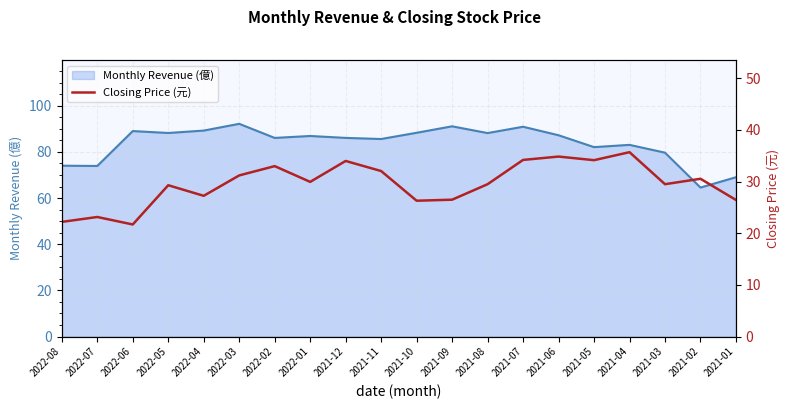

What is the minimum value shown in the chart?

21.7